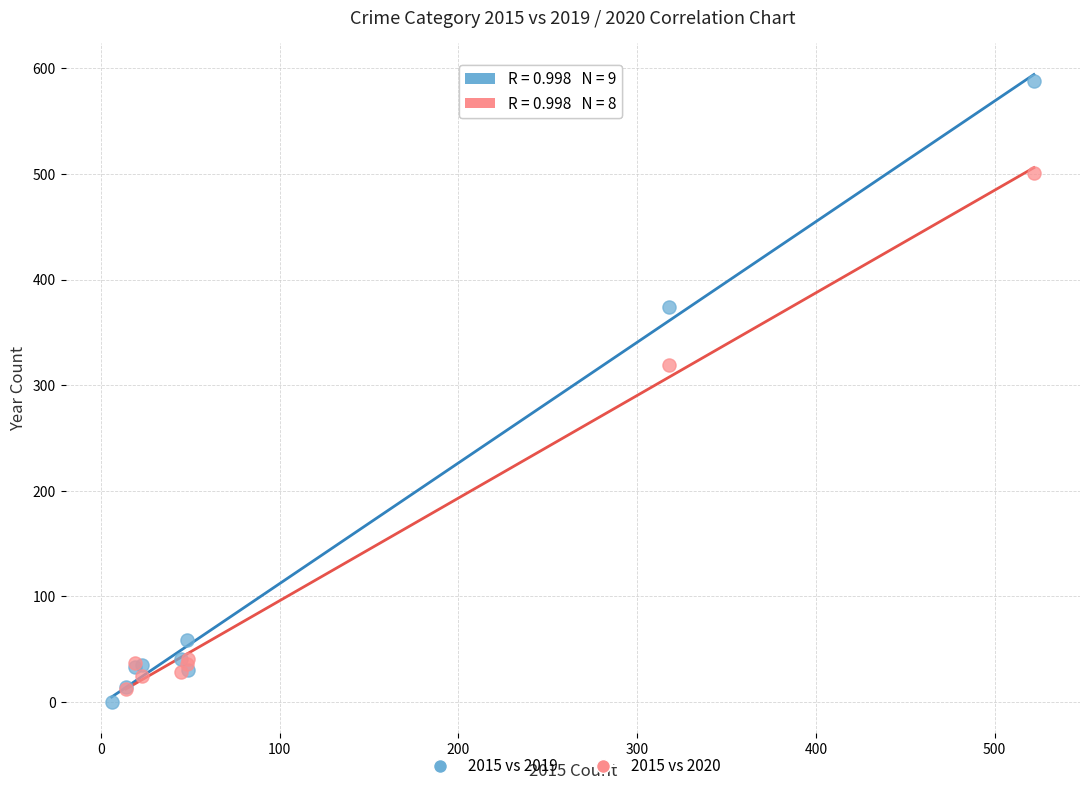

Which series reaches the maximum Y coordinate?

2015 vs 2019